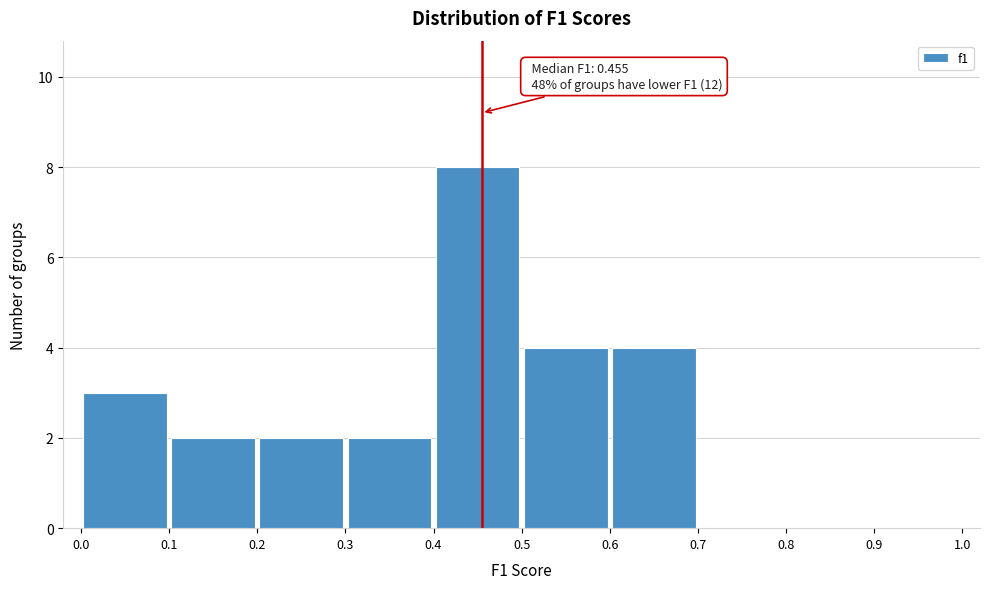

Which range on the x-axis has the tallest bar?

0.4 to 0.5